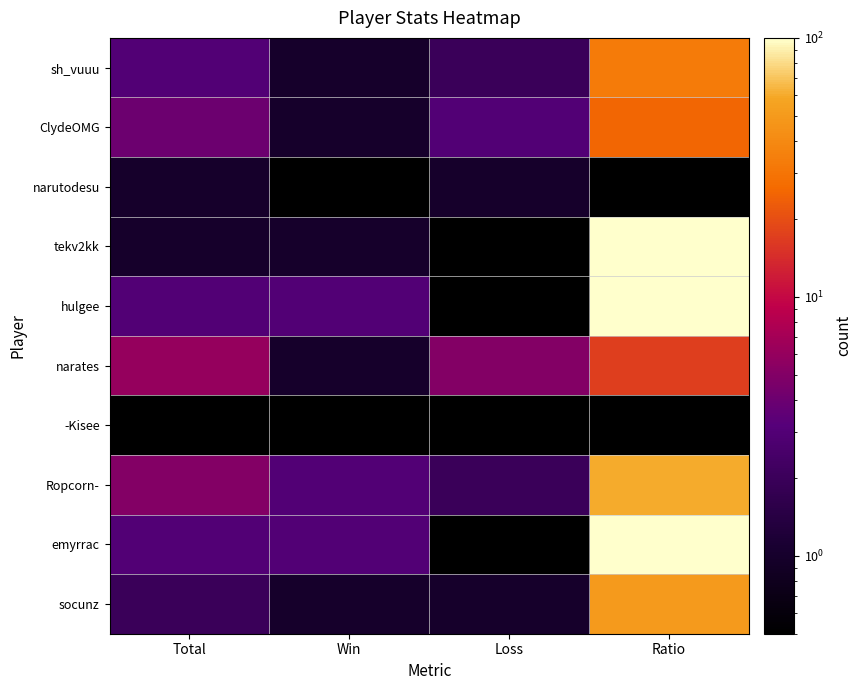

Rank the series by their maximum value, from highest to lowest.

tekv2kk, hulgee, emyrrac, Ropcorn-, socunz, sh_vuuu, ClydeOMG, narates, narutodesu, -Kisee